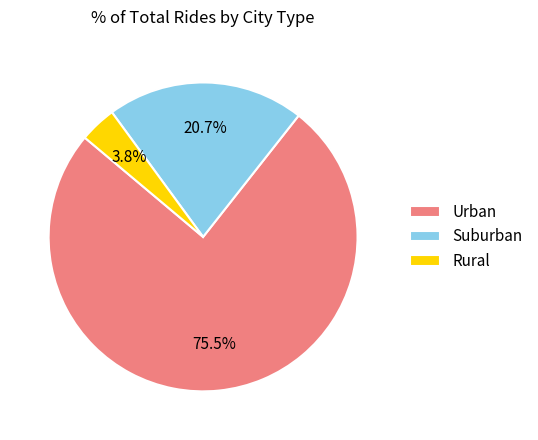

Rank the categories by value from highest to lowest.

Urban, Suburban, Rural